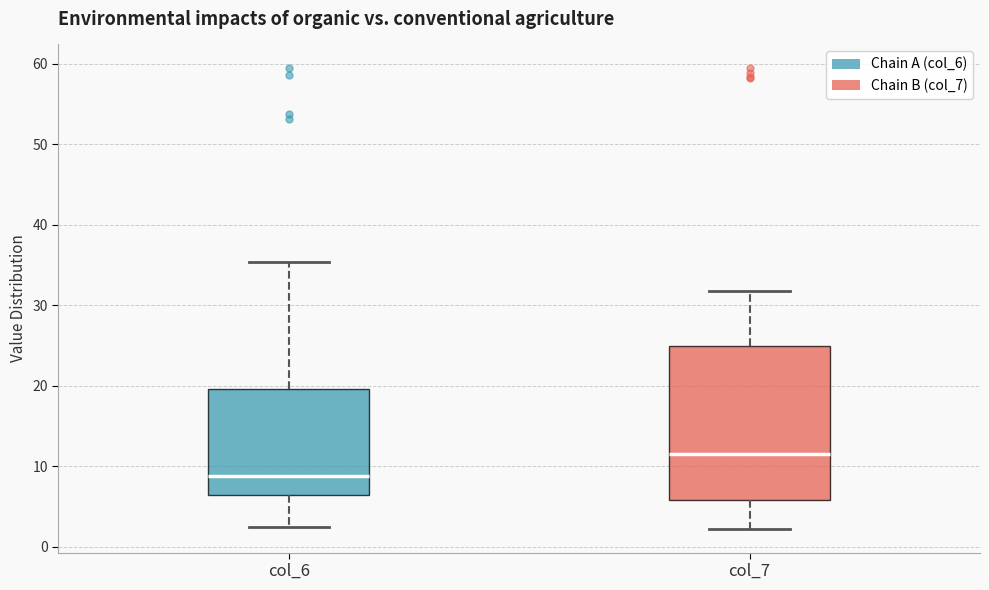

Which box has the highest median line?

col_7